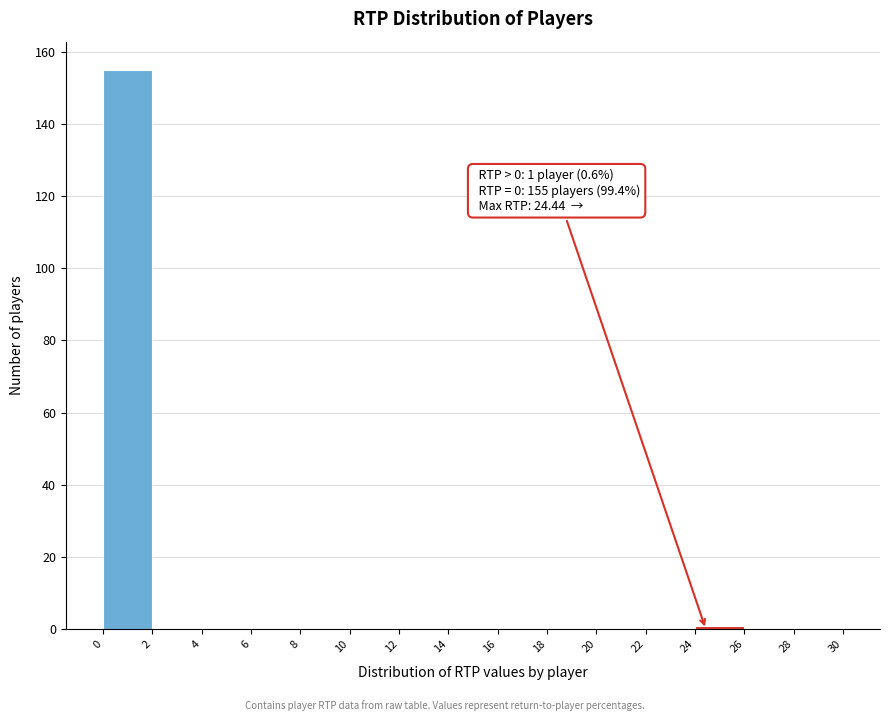

Over which range of the x-axis is the bar tallest?

0 to 2